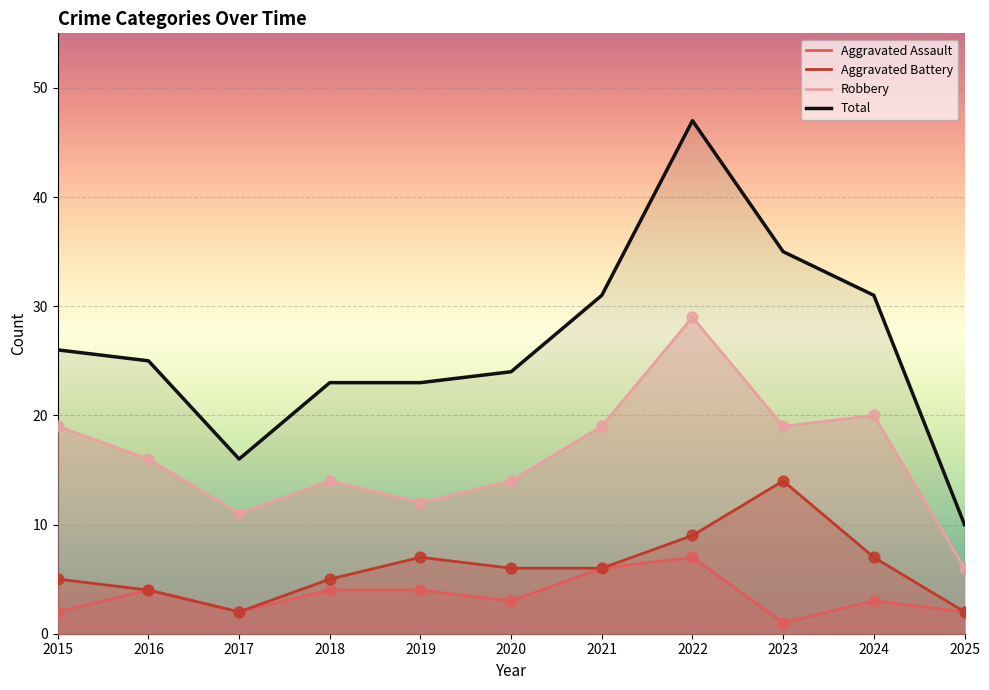

Which series has the largest Y range (max minus min)?

Total